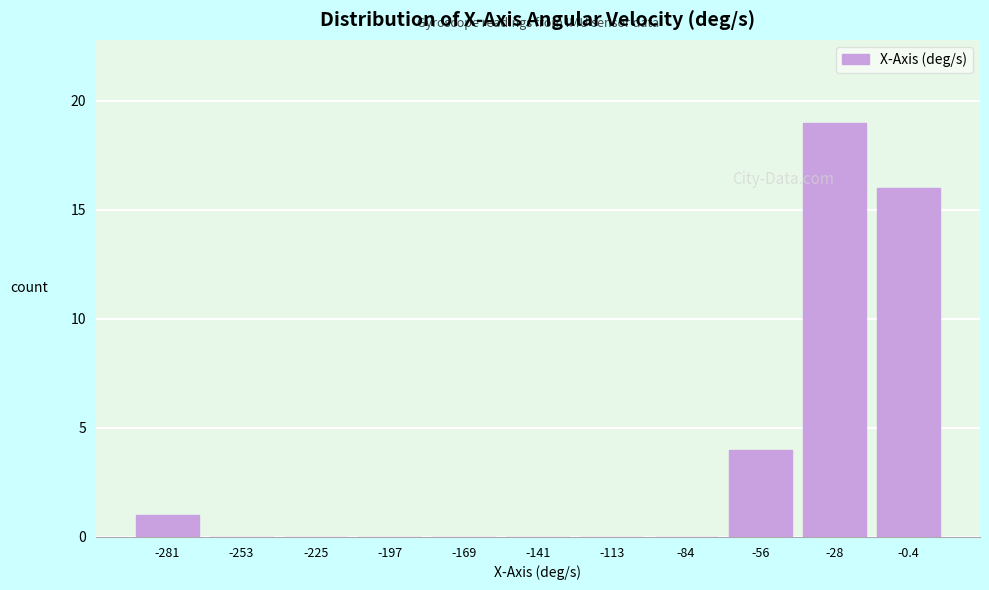

Reading left to right, list all the values displayed in this chart.

-281=1	-253=0	-225=0	-197=0	-169=0	-141=0	-113=0	-84=0	-56=4	-28=19	-0.4=16